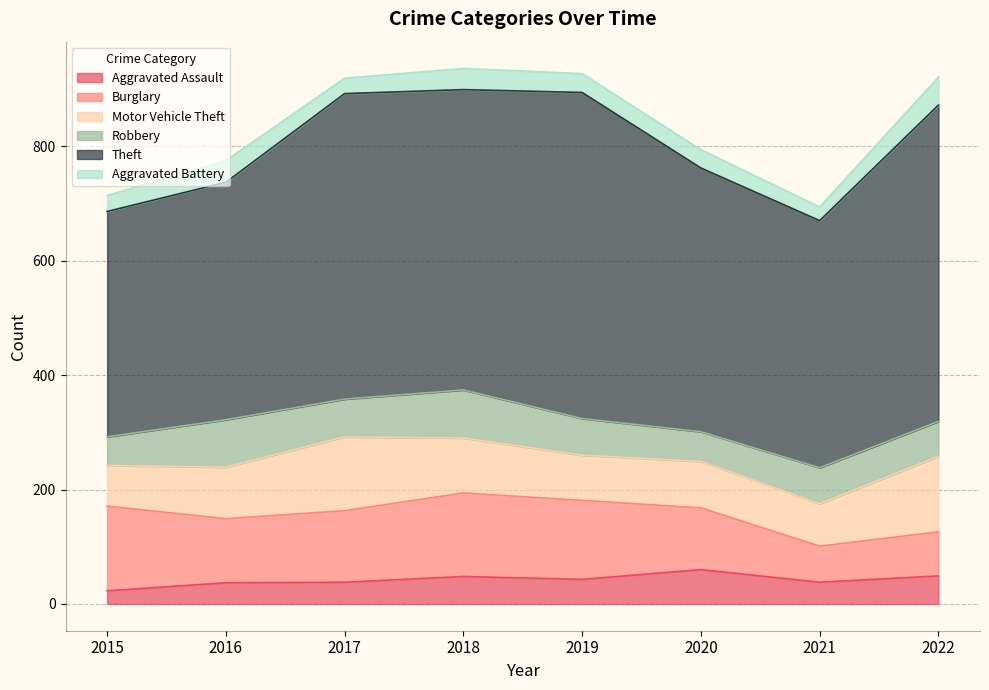

True or false: Theft and Burglary cross at least once.

False